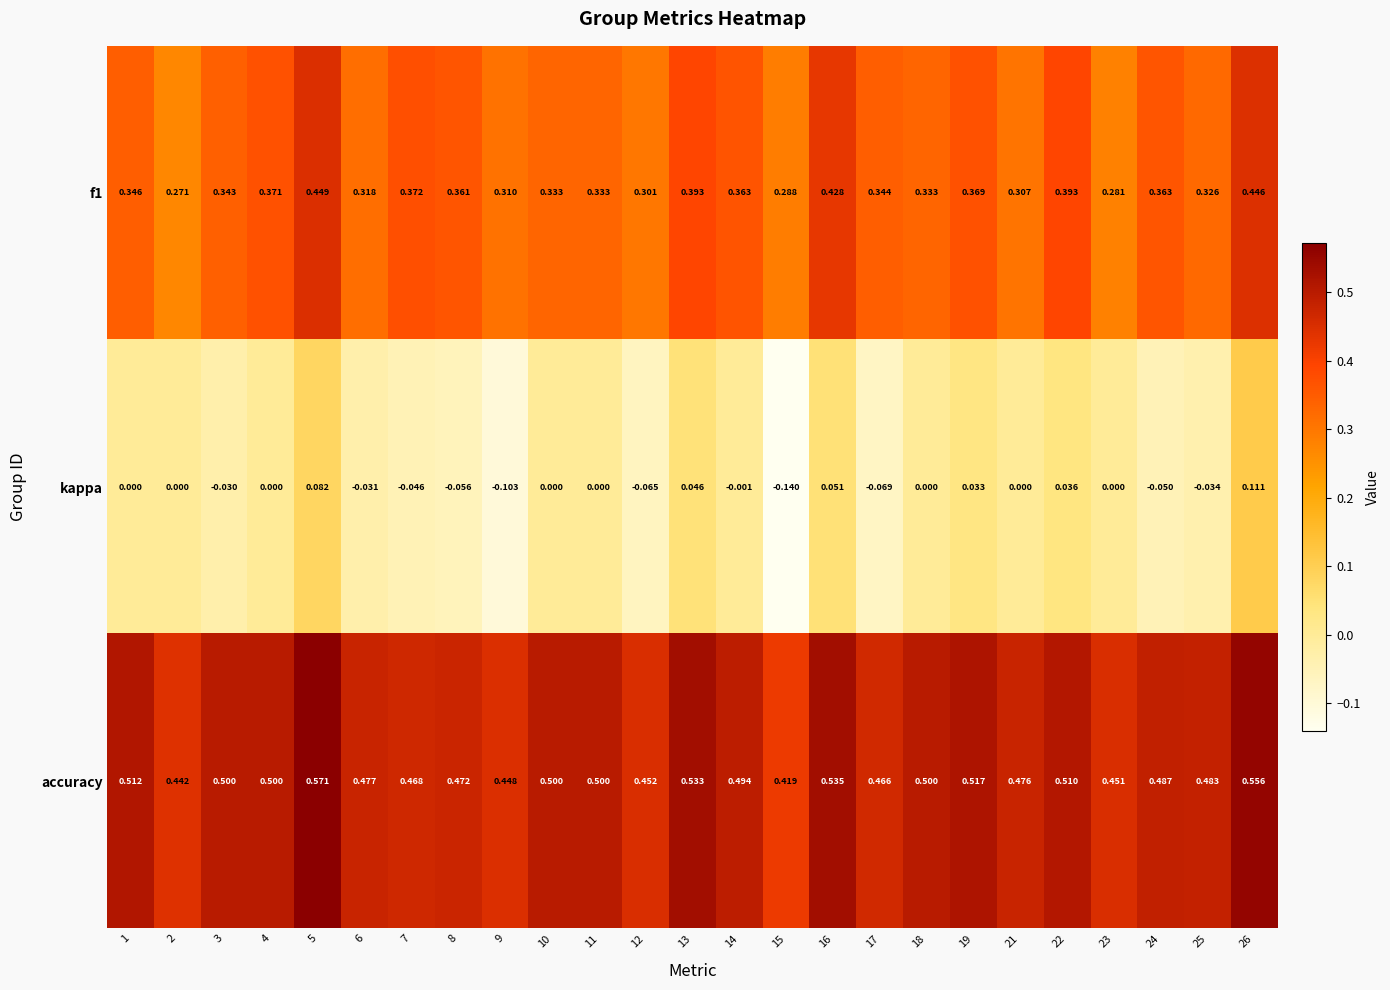

At 4, list the series in order from smallest to largest.

kappa, f1, accuracy